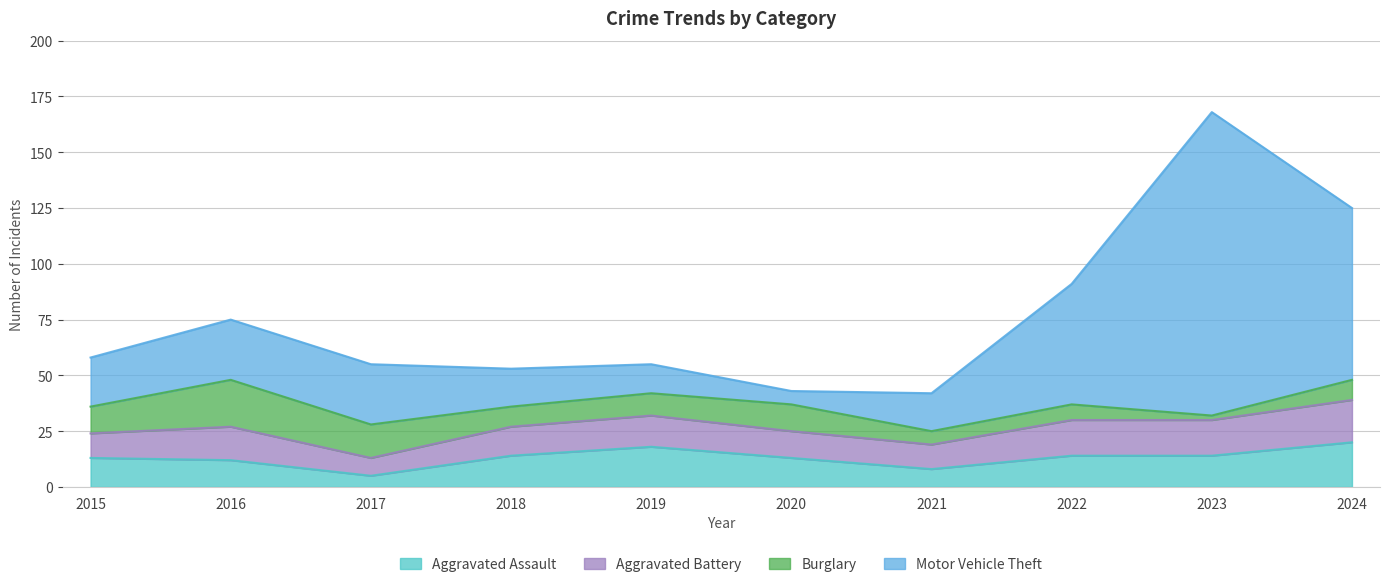

True or false: Motor Vehicle Theft and Aggravated Assault intersect in this chart.

False